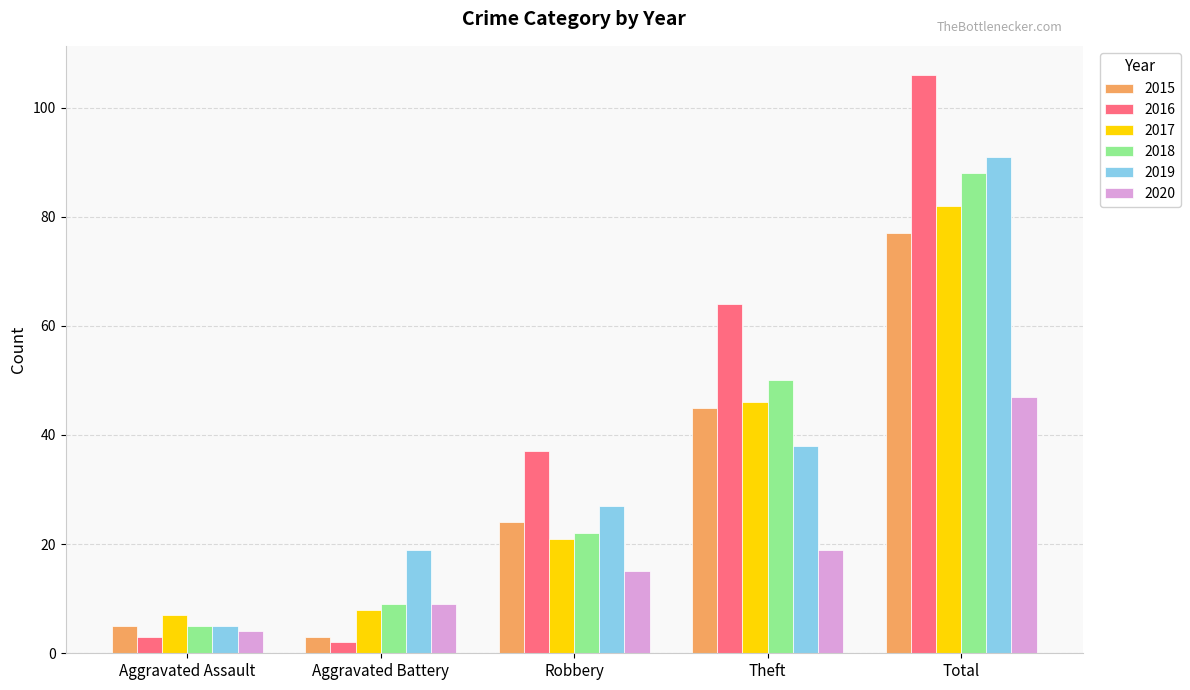

What is the label of the 5th bar from the left?

Total